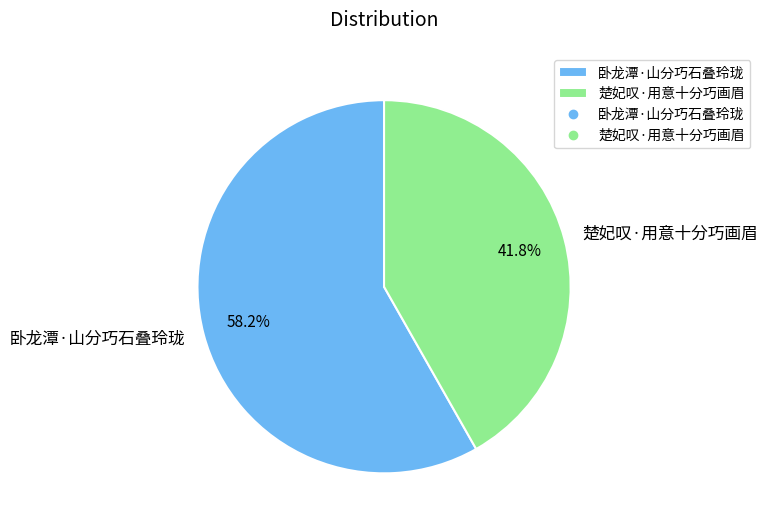

To the nearest percent, what is the average slice percentage?

50%